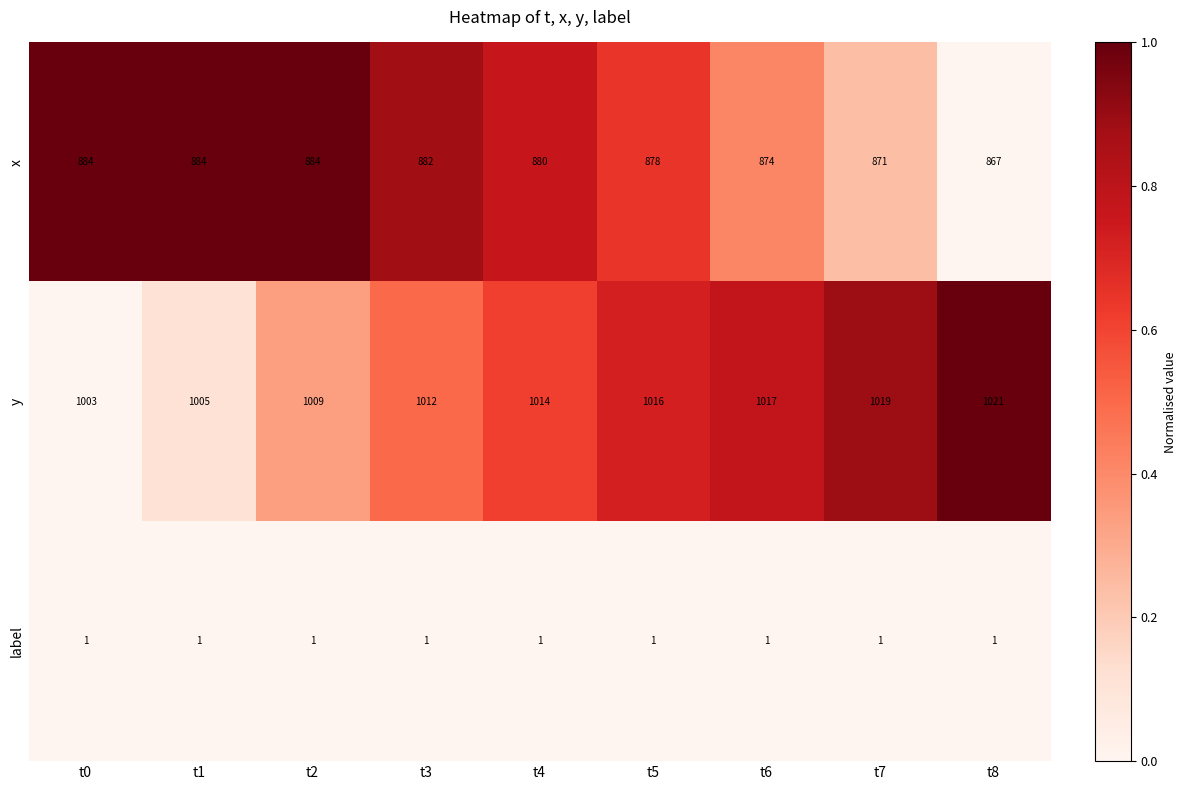

At which label does y reach its minimum?

t0